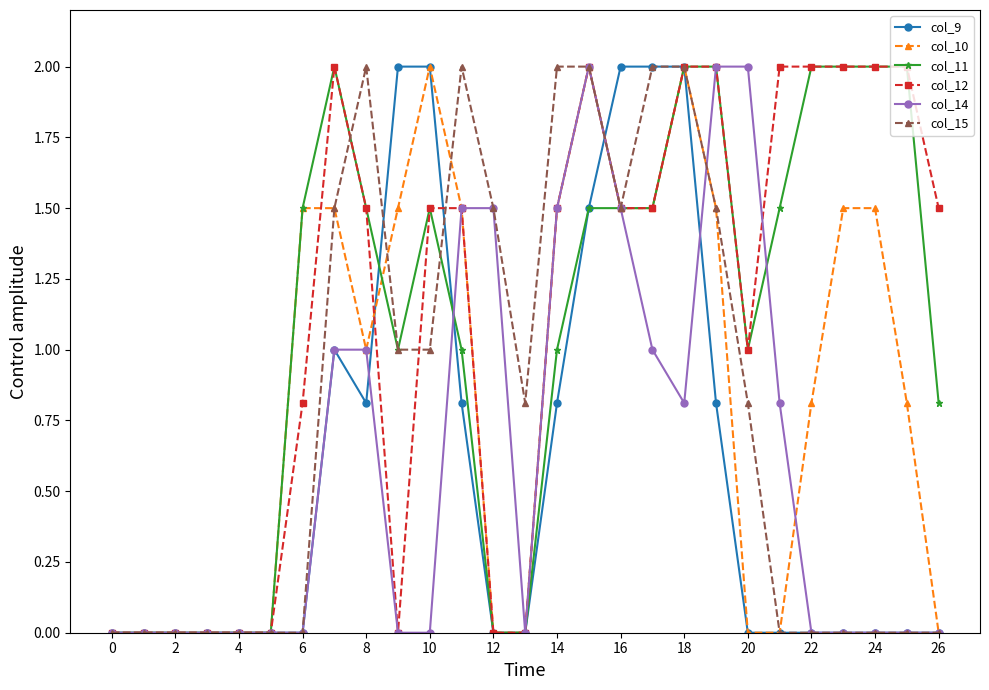

What is the greatest value displayed?

2.0